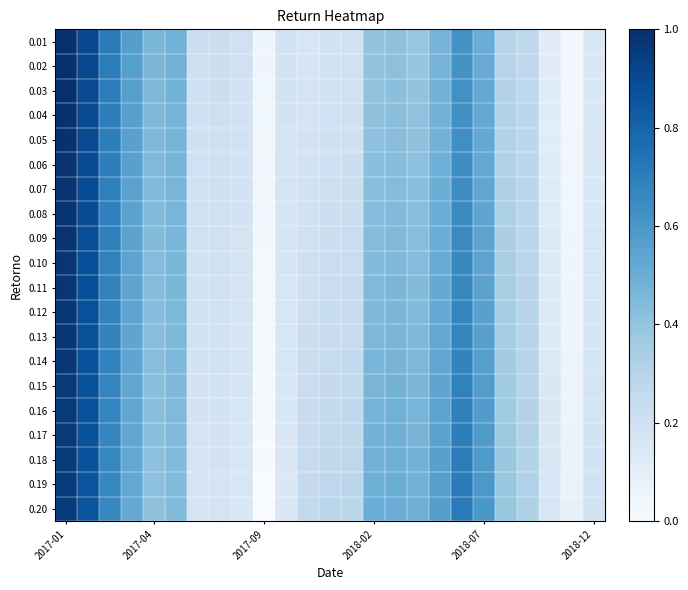

Reading left to right, what are all the values shown in this chart?

0.01: 1.0	0.9	0.7	0.6	0.5	0.5	0.2	0.2	0.2	0.0	0.2	0.2	0.2	0.2	0.4	0.4	0.4	0.5	0.6	0.5	0.3	0.3	0.1	0.0	0.1
0.02: 1.0	0.9	0.7	0.6	0.5	0.5	0.2	0.2	0.2	0.0	0.2	0.2	0.2	0.2	0.4	0.4	0.4	0.5	0.6	0.5	0.3	0.3	0.1	0.0	0.1
0.03: 1.0	0.9	0.7	0.6	0.5	0.5	0.2	0.2	0.2	0.0	0.2	0.2	0.2	0.2	0.4	0.4	0.4	0.5	0.6	0.5	0.3	0.3	0.1	0.0	0.1
0.04: 1.0	0.9	0.7	0.6	0.5	0.5	0.2	0.2	0.2	0.0	0.2	0.2	0.2	0.2	0.4	0.4	0.4	0.5	0.6	0.5	0.3	0.3	0.1	0.0	0.1
0.05: 1.0	0.9	0.7	0.6	0.4	0.5	0.2	0.2	0.2	0.0	0.2	0.2	0.2	0.2	0.4	0.4	0.4	0.5	0.6	0.5	0.3	0.3	0.1	0.0	0.2
0.06: 1.0	0.9	0.7	0.6	0.4	0.5	0.2	0.2	0.2	0.0	0.2	0.2	0.2	0.2	0.4	0.4	0.4	0.5	0.6	0.5	0.3	0.3	0.1	0.0	0.2
0.07: 1.0	0.9	0.7	0.6	0.4	0.5	0.2	0.2	0.2	0.0	0.2	0.2	0.2	0.2	0.4	0.4	0.4	0.5	0.6	0.5	0.3	0.3	0.1	0.0	0.2
0.08: 1.0	0.9	0.7	0.5	0.4	0.5	0.2	0.2	0.2	0.0	0.2	0.2	0.2	0.2	0.4	0.4	0.4	0.5	0.6	0.5	0.3	0.3	0.1	0.0	0.2
0.09: 1.0	0.9	0.7	0.5	0.4	0.5	0.2	0.2	0.2	0.0	0.2	0.2	0.2	0.2	0.4	0.4	0.4	0.5	0.7	0.5	0.3	0.3	0.1	0.0	0.2
0.10: 1.0	0.9	0.7	0.5	0.4	0.5	0.2	0.2	0.2	0.0	0.2	0.2	0.2	0.2	0.4	0.5	0.4	0.5	0.7	0.5	0.3	0.3	0.1	0.0	0.2
0.11: 1.0	0.9	0.7	0.5	0.4	0.5	0.2	0.2	0.2	0.0	0.2	0.2	0.2	0.2	0.4	0.5	0.4	0.5	0.7	0.6	0.3	0.3	0.1	0.0	0.2
0.12: 1.0	0.9	0.7	0.5	0.4	0.5	0.2	0.2	0.2	0.0	0.2	0.2	0.2	0.2	0.5	0.5	0.4	0.5	0.7	0.6	0.3	0.3	0.1	0.0	0.2
0.13: 1.0	0.9	0.7	0.5	0.4	0.5	0.2	0.2	0.2	0.0	0.2	0.2	0.2	0.2	0.5	0.5	0.4	0.5	0.7	0.6	0.4	0.3	0.1	0.1	0.2
0.14: 1.0	0.9	0.7	0.5	0.4	0.5	0.2	0.2	0.2	0.0	0.2	0.2	0.2	0.3	0.5	0.5	0.5	0.5	0.7	0.6	0.4	0.3	0.1	0.1	0.2
0.15: 1.0	0.9	0.7	0.5	0.4	0.4	0.2	0.2	0.2	0.0	0.2	0.2	0.3	0.3	0.5	0.5	0.5	0.5	0.7	0.6	0.4	0.3	0.1	0.1	0.2
0.16: 1.0	0.9	0.7	0.5	0.4	0.4	0.2	0.2	0.2	0.0	0.2	0.2	0.3	0.3	0.5	0.5	0.5	0.5	0.7	0.6	0.4	0.3	0.1	0.1	0.2
0.17: 1.0	0.9	0.7	0.5	0.4	0.4	0.2	0.2	0.2	0.0	0.2	0.2	0.3	0.3	0.5	0.5	0.5	0.5	0.7	0.6	0.4	0.3	0.1	0.1	0.2
0.18: 1.0	0.9	0.7	0.5	0.4	0.4	0.2	0.2	0.2	0.0	0.1	0.2	0.3	0.3	0.5	0.5	0.5	0.6	0.7	0.6	0.4	0.3	0.2	0.1	0.2
0.19: 1.0	0.9	0.7	0.5	0.4	0.4	0.2	0.2	0.2	0.0	0.1	0.3	0.3	0.3	0.5	0.5	0.5	0.6	0.7	0.6	0.4	0.3	0.2	0.1	0.2
0.20: 1.0	0.9	0.7	0.5	0.4	0.4	0.2	0.2	0.2	0.0	0.1	0.3	0.3	0.3	0.5	0.5	0.5	0.6	0.7	0.6	0.4	0.3	0.2	0.1	0.2